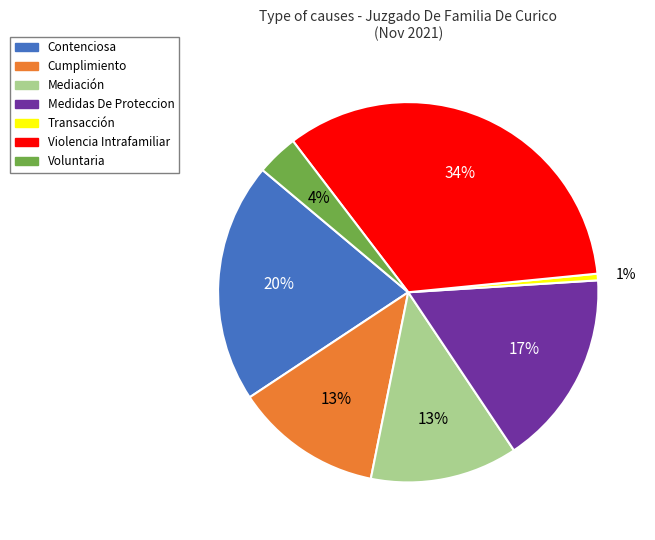

To the nearest percent, what percentage of the pie is Transacción?

1%